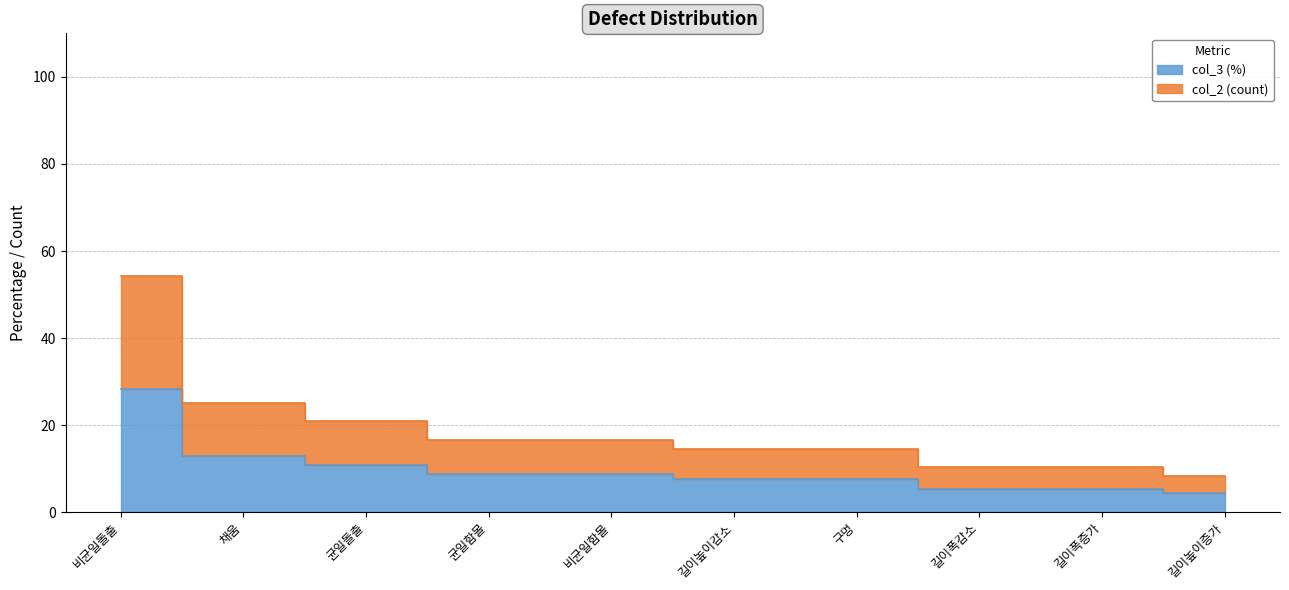

Which series has the largest total across all categories?

col_2 (count)